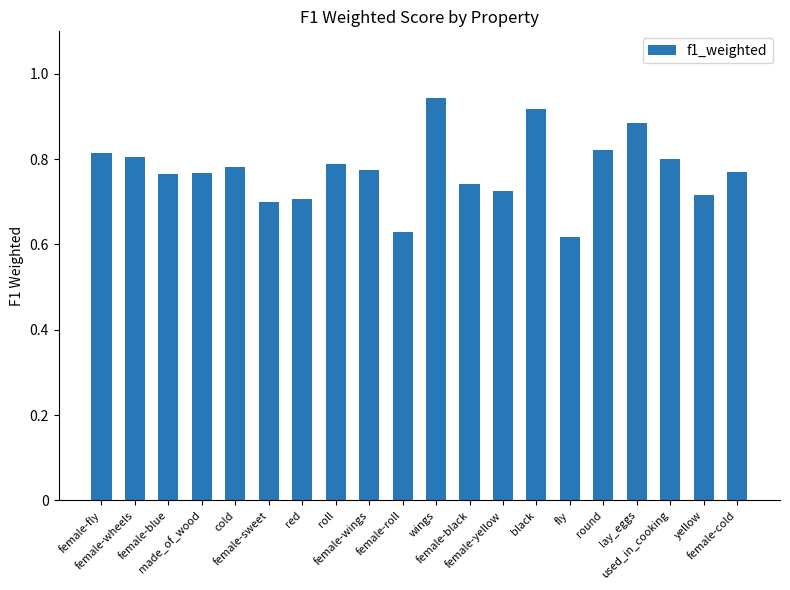

How many bars are there in total?

20